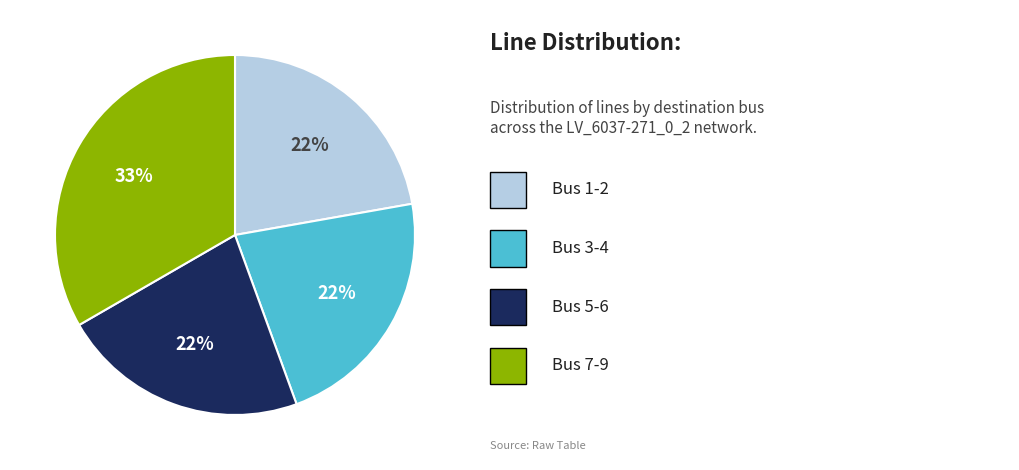

Count the number of slices in the pie.

4